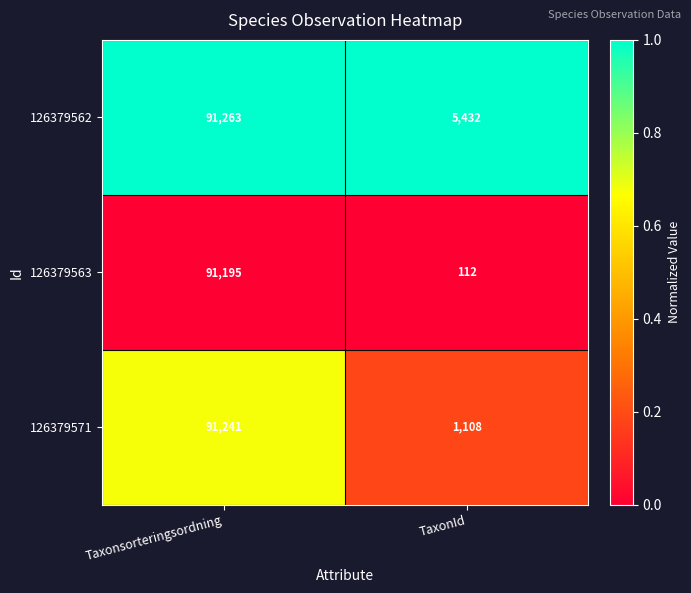

Between Taxonsorteringsordning and TaxonId, which series saw the biggest shift?

126379563